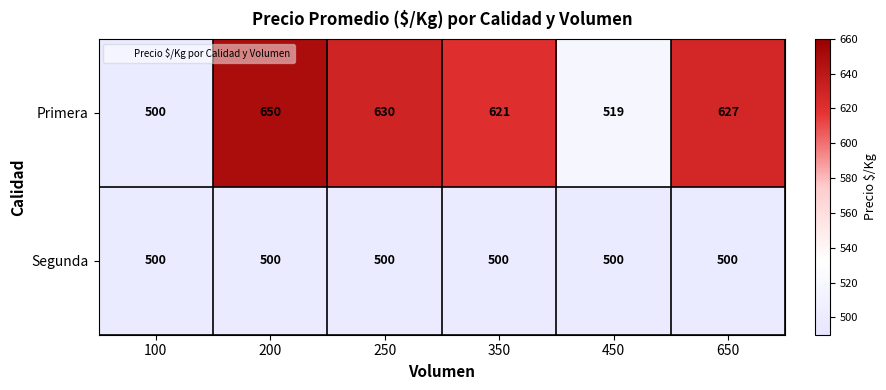

Which series has the largest total across all categories?

Primera